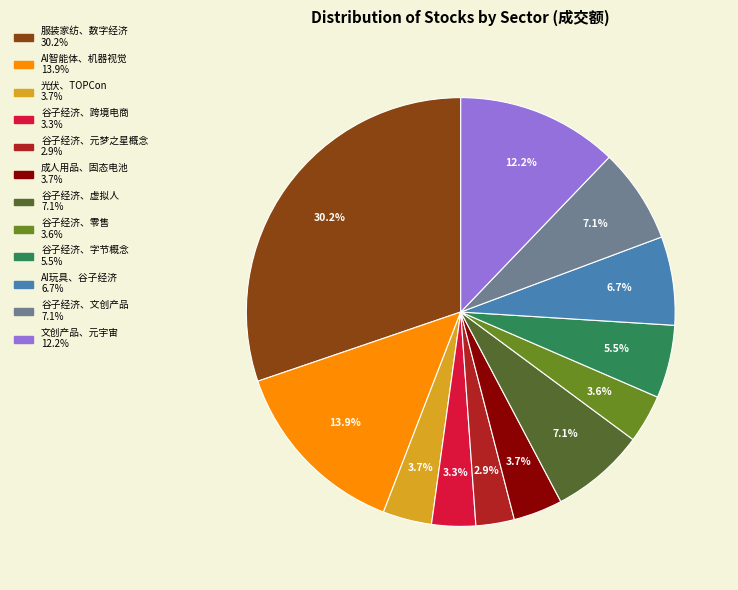

What is the largest slice in the pie chart?

服装家纺、数字经济